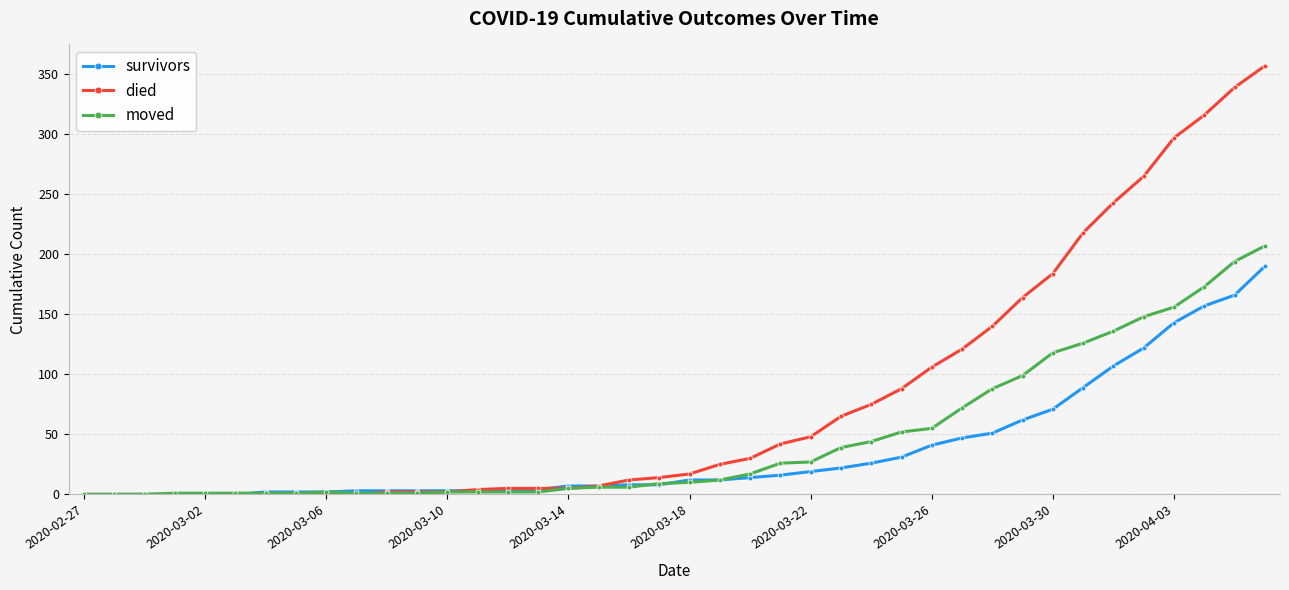

What is the difference between the maximum and second lowest values in the survivors series?

190